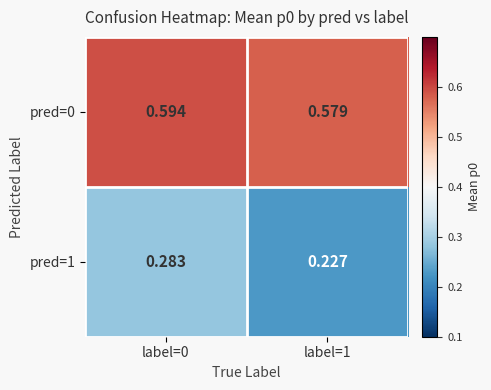

Is the value of pred=1 at label=0 greater than the value of pred=0 at label=0?

No